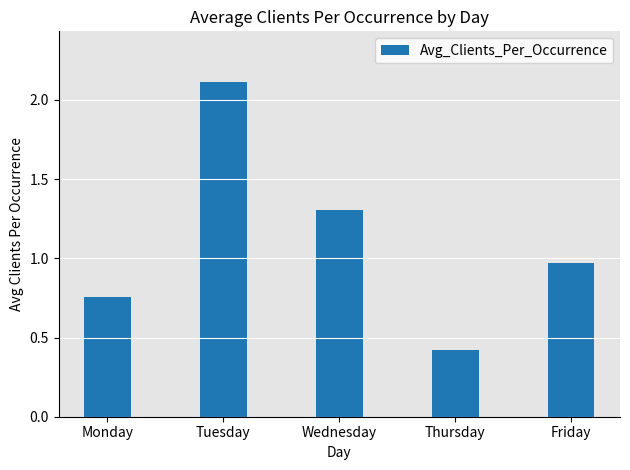

What is the change in value from Tuesday to Wednesday?

-0.8